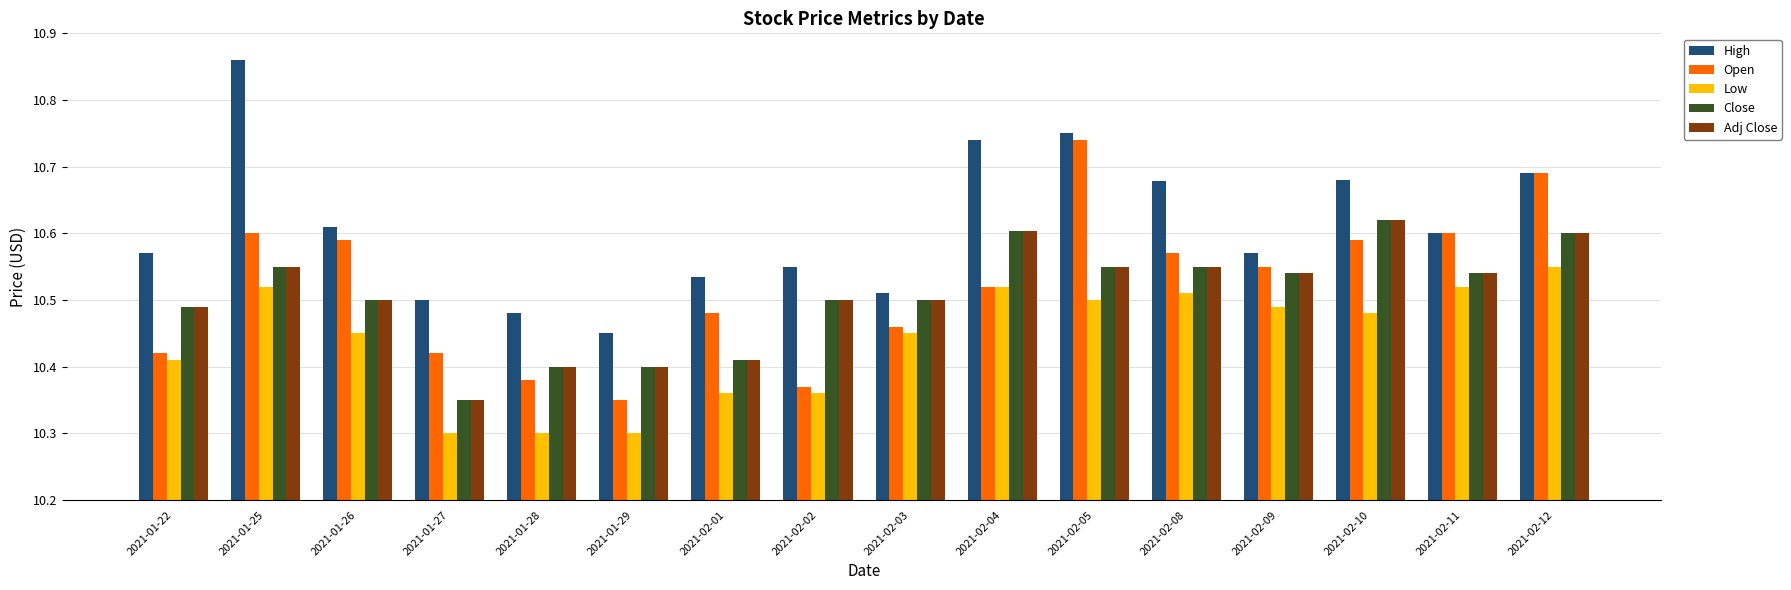

How many bars are there in each group?

5